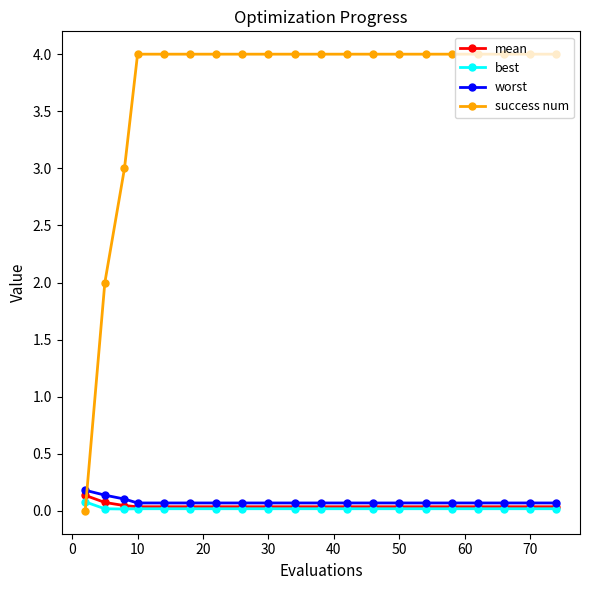

Which series has the widest spread of values?

success num